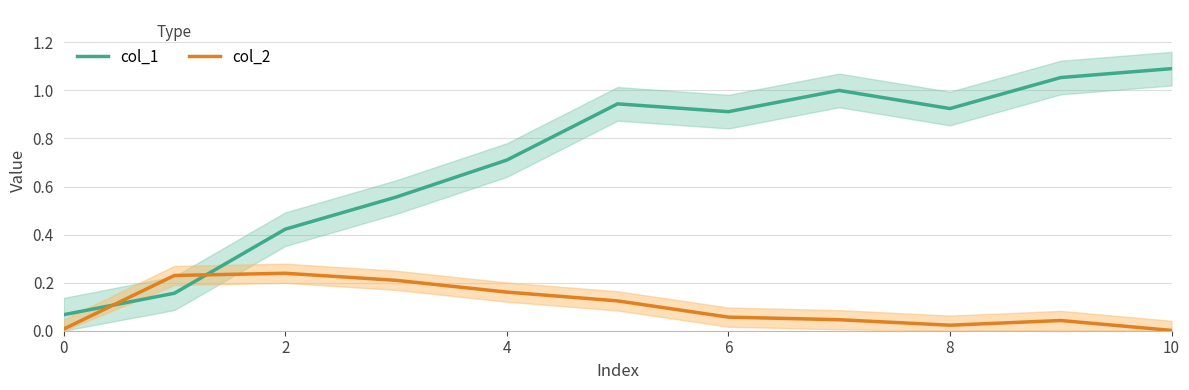

Which series has the largest total across all categories?

col_1